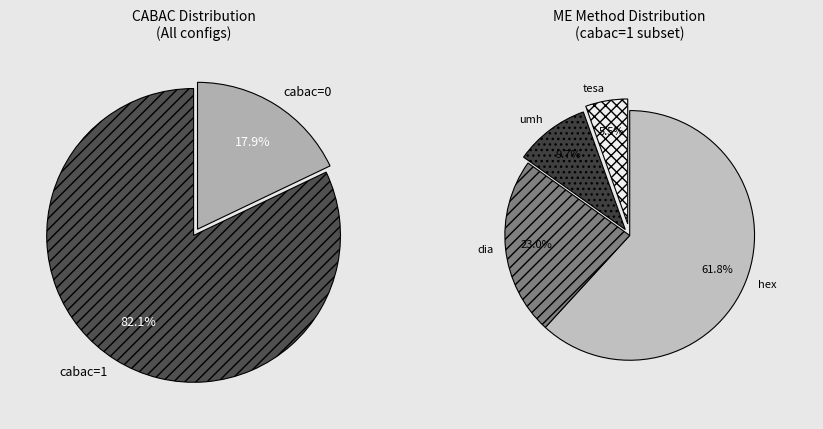

Which category accounts for the majority?

cabac=1